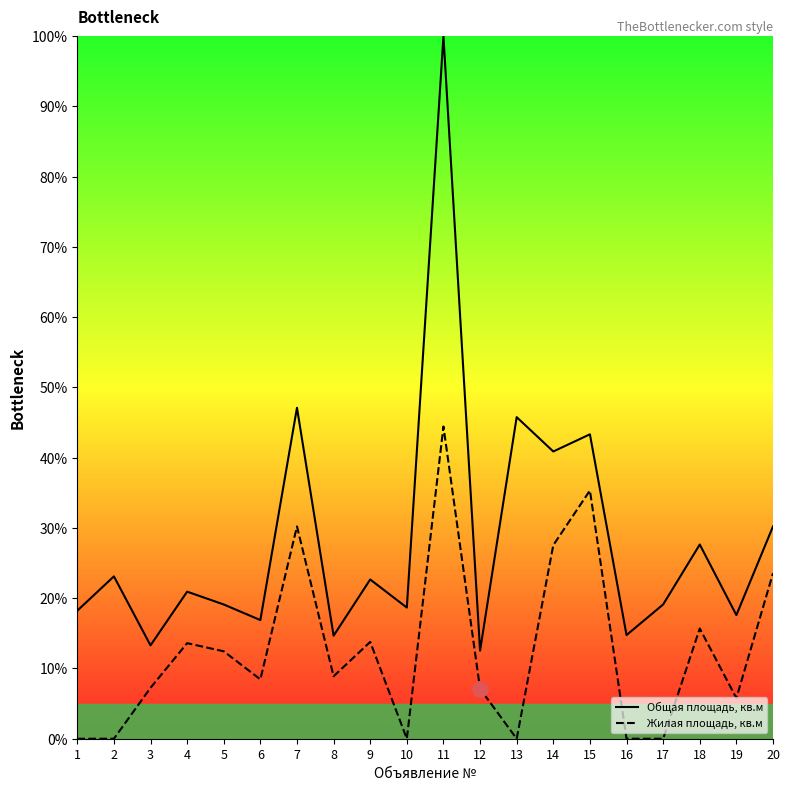

What are all the series names shown in the legend?

Общая площадь, кв.м, Жилая площадь, кв.м